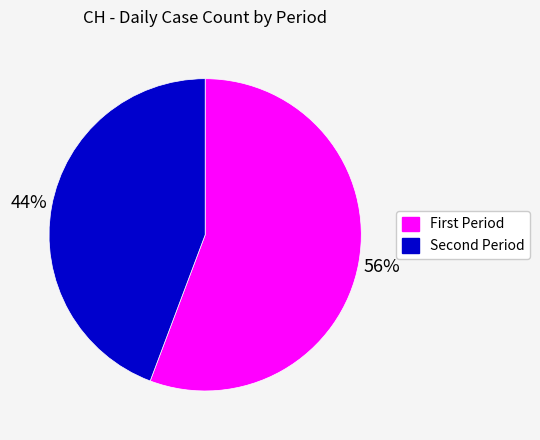

Is there a majority slice in this chart?

Yes